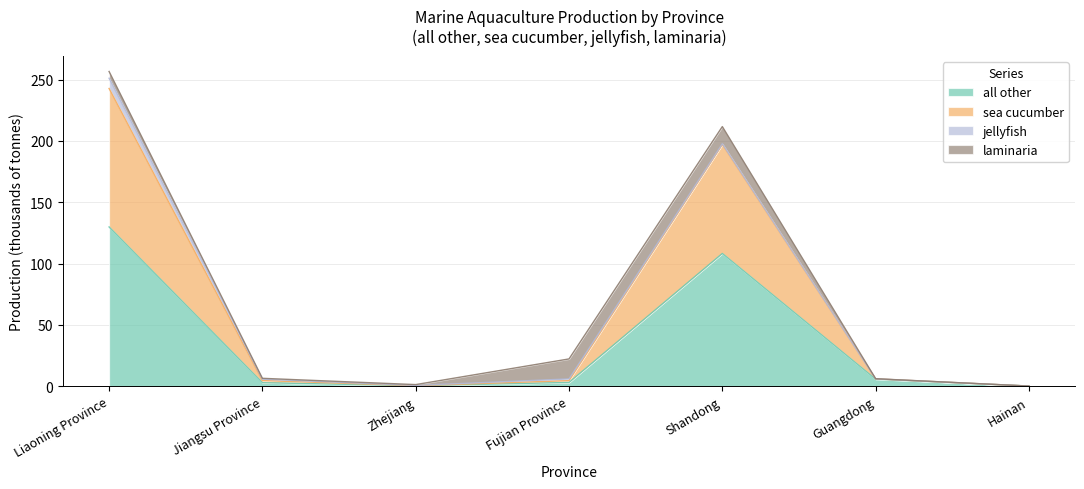

What is the difference between the maximum and minimum values in the all other series?

129.7